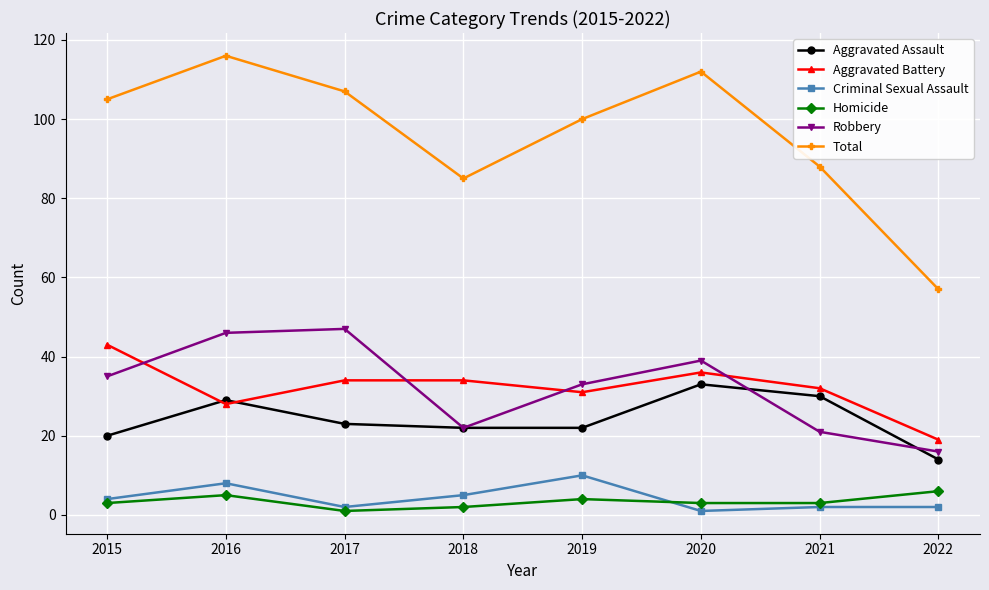

Reading left to right, what are all the values shown in this chart?

Aggravated Assault: 20	29	23	22	22	33	30	14
Aggravated Battery: 43	28	34	34	31	36	32	19
Criminal Sexual Assault: 4	8	2	5	10	1	2	2
Homicide: 3	5	1	2	4	3	3	6
Robbery: 35	46	47	22	33	39	21	16
Total: 105	116	107	85	100	112	88	57